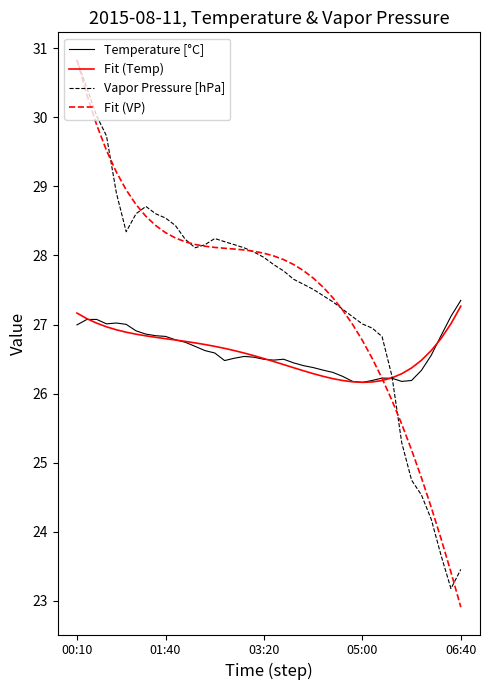

What is the sum of all Temperature [°C] values?

1064.2